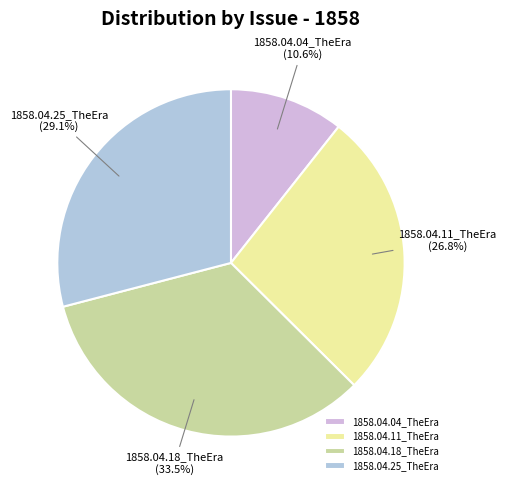

To the nearest percent, what is the combined percentage of 1858.04.18_TheEra and 1858.04.04_TheEra?

44%